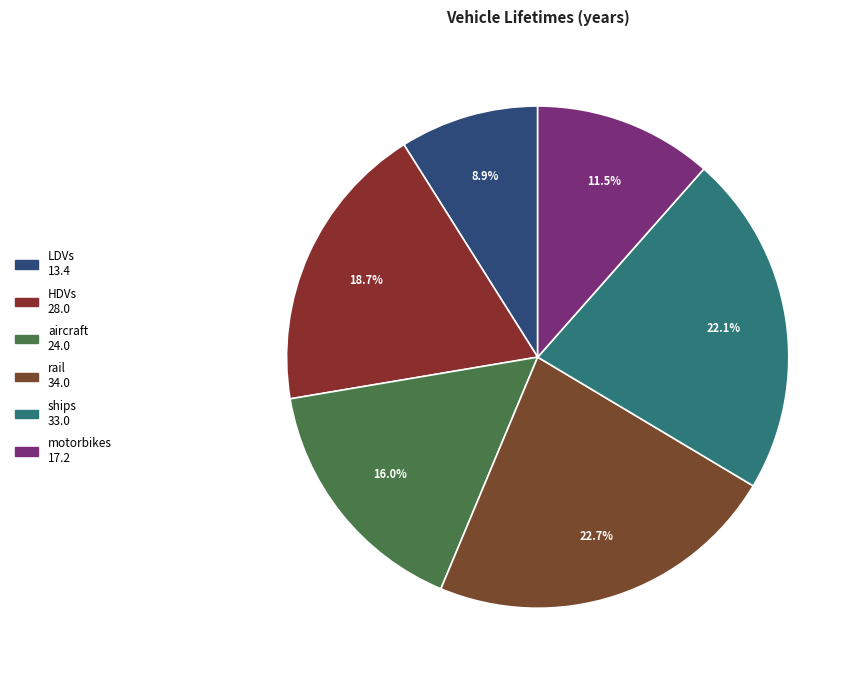

How many segments does this pie chart have?

6